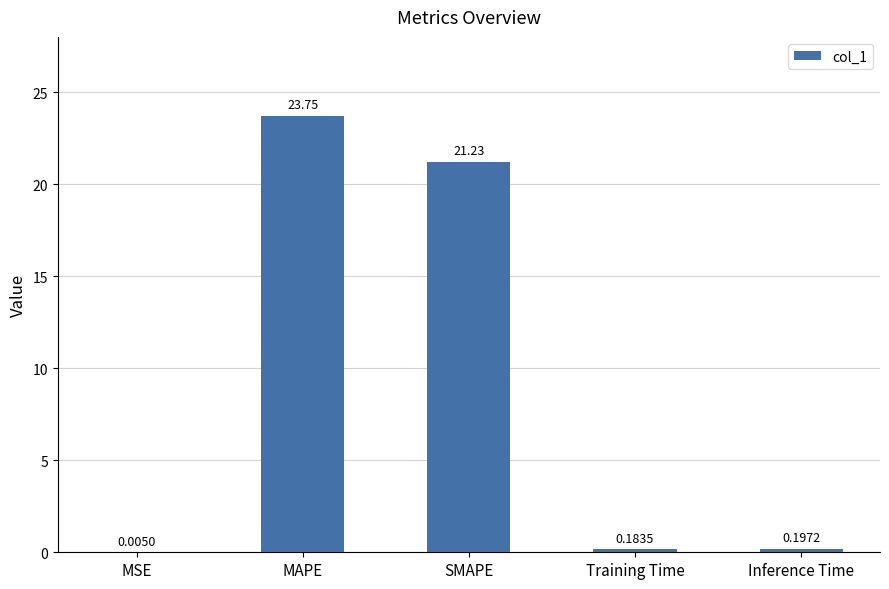

Which label corresponds to the largest value in the chart?

MAPE